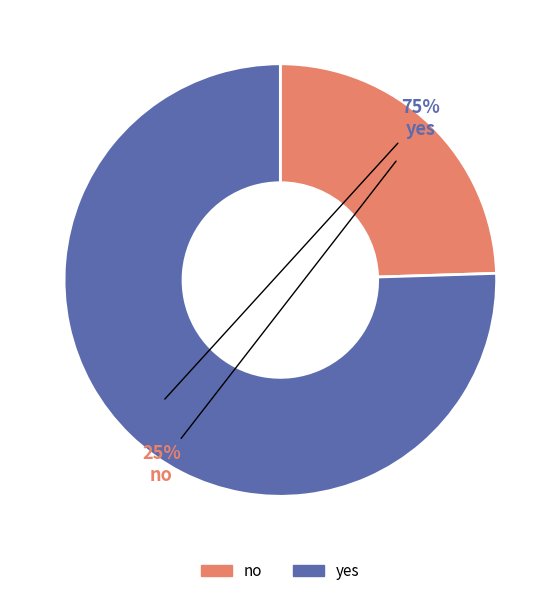

To the nearest percent, what percentage of the pie is yes?

75%